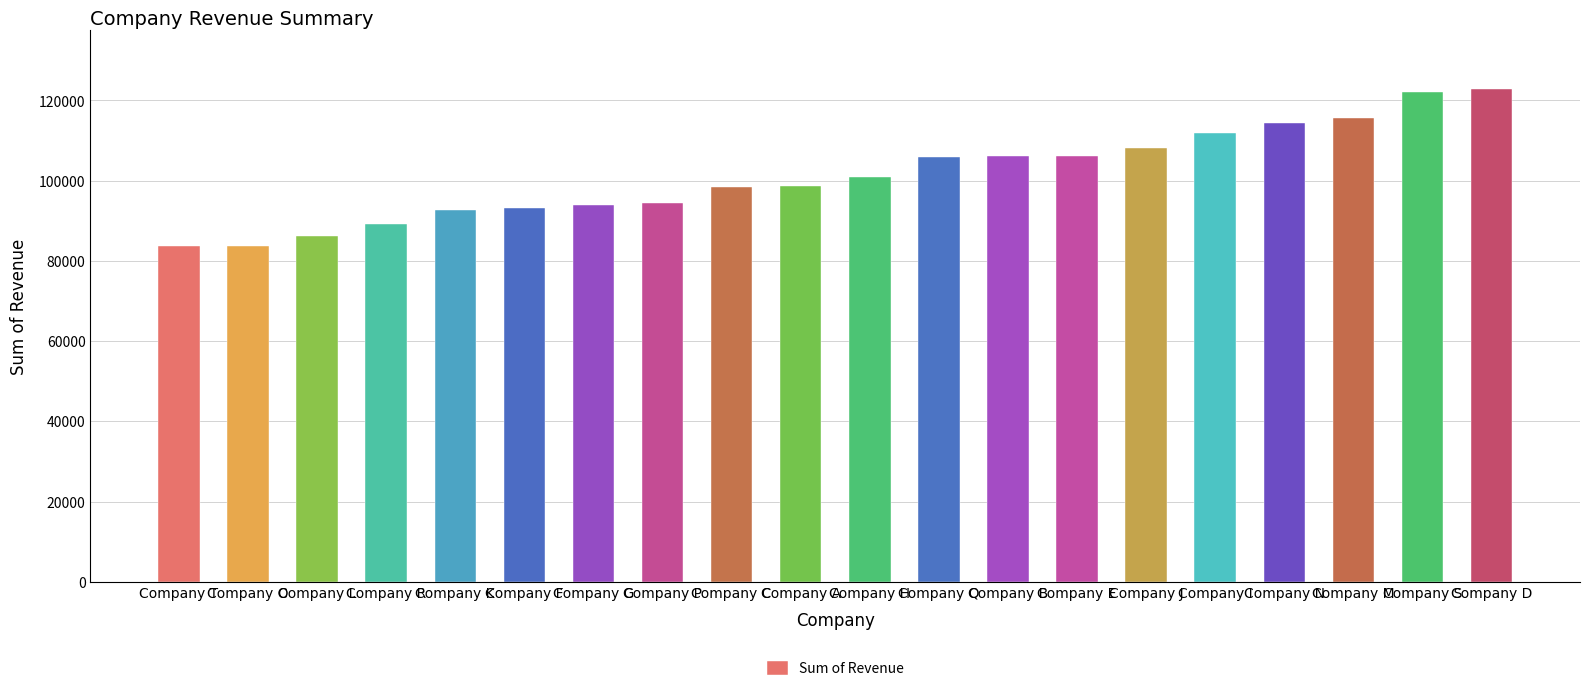

What is the smallest value displayed?

83691